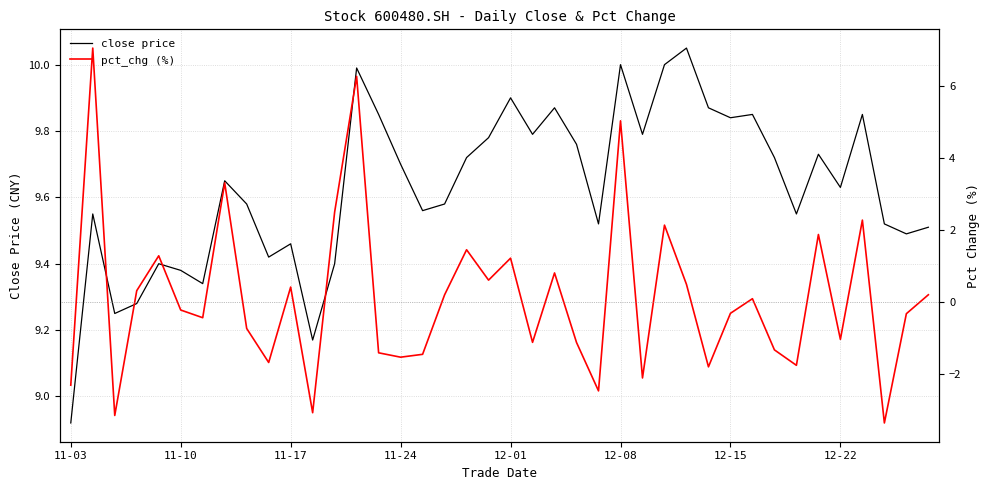

True or false: close price and pct_chg (%) cross at least once.

False